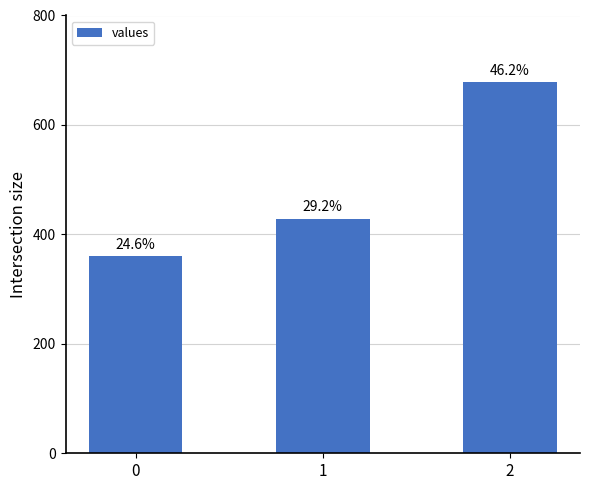

Reading left to right, list all the values displayed in this chart.

360.0	428.6	677.8